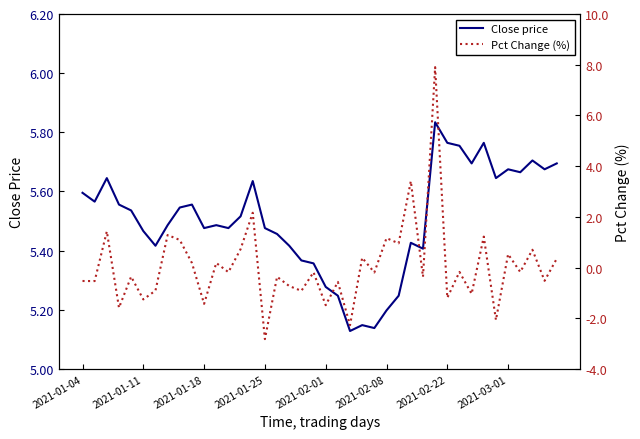

How many interior local peaks does the Pct Change (%) series have?

16